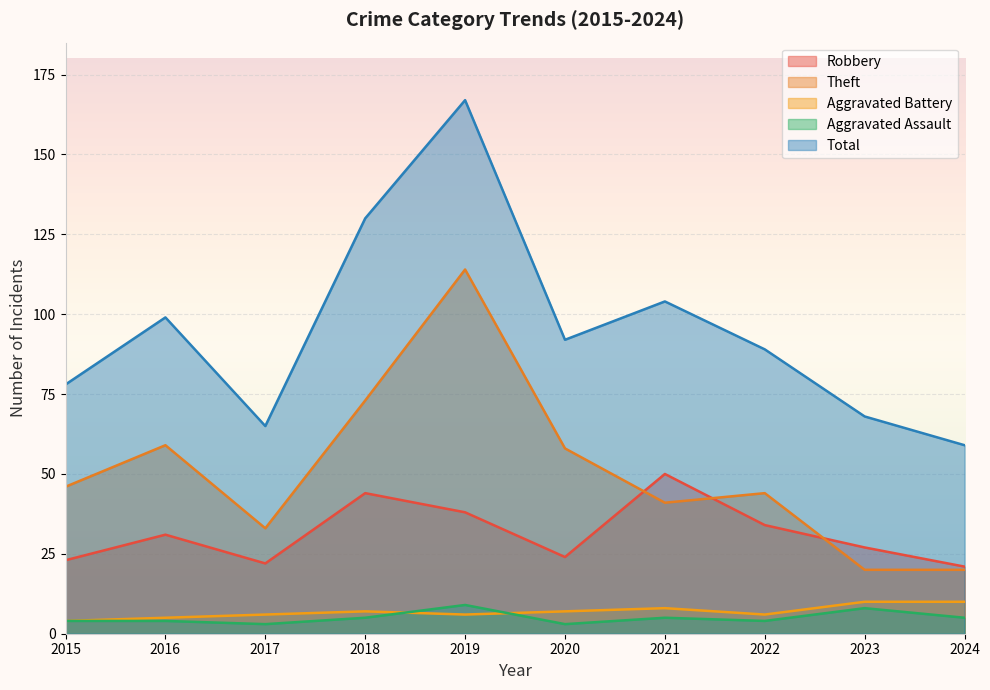

How many lines are shown in the chart?

5